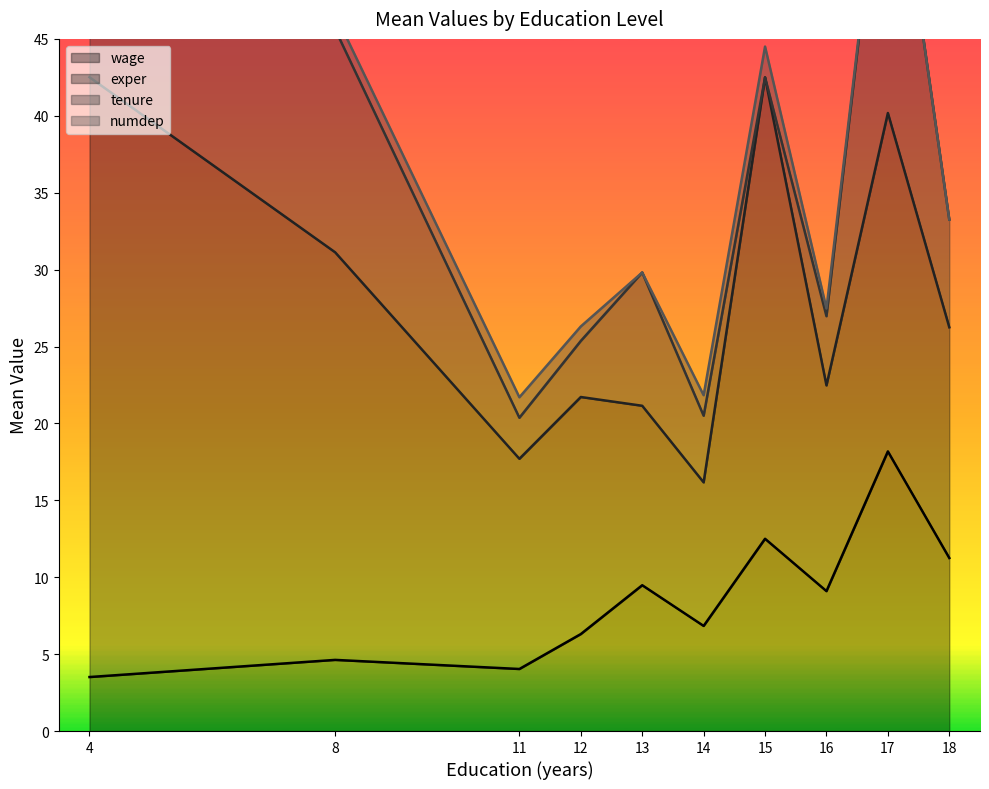

At which category is the sum across all series the highest?

3